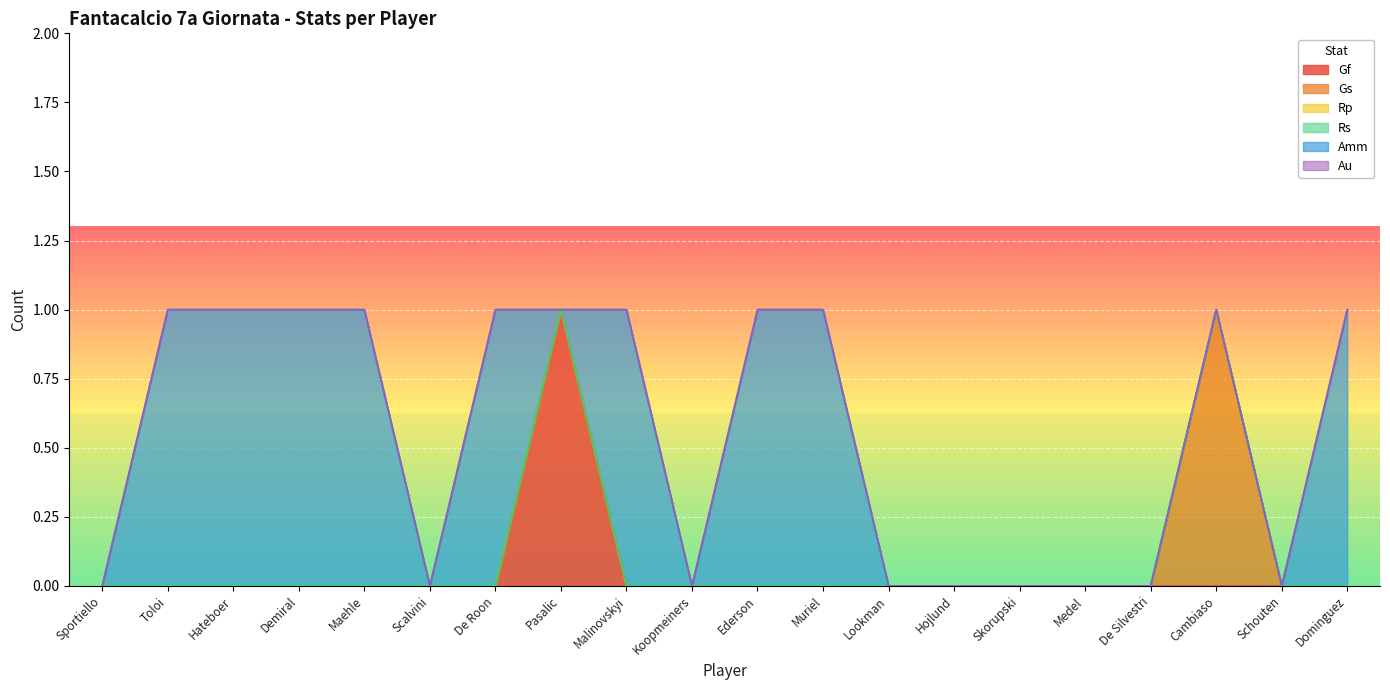

True or false: Rp and Au cross at least once.

False